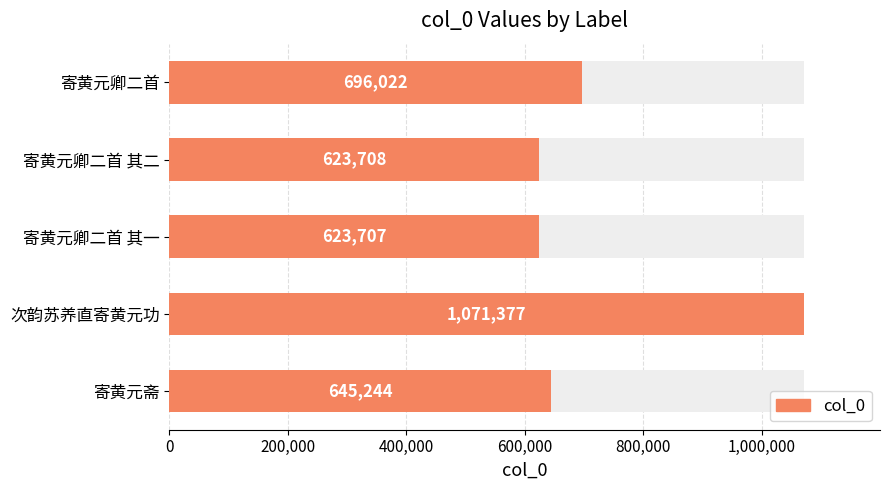

How many bars are there in total?

5